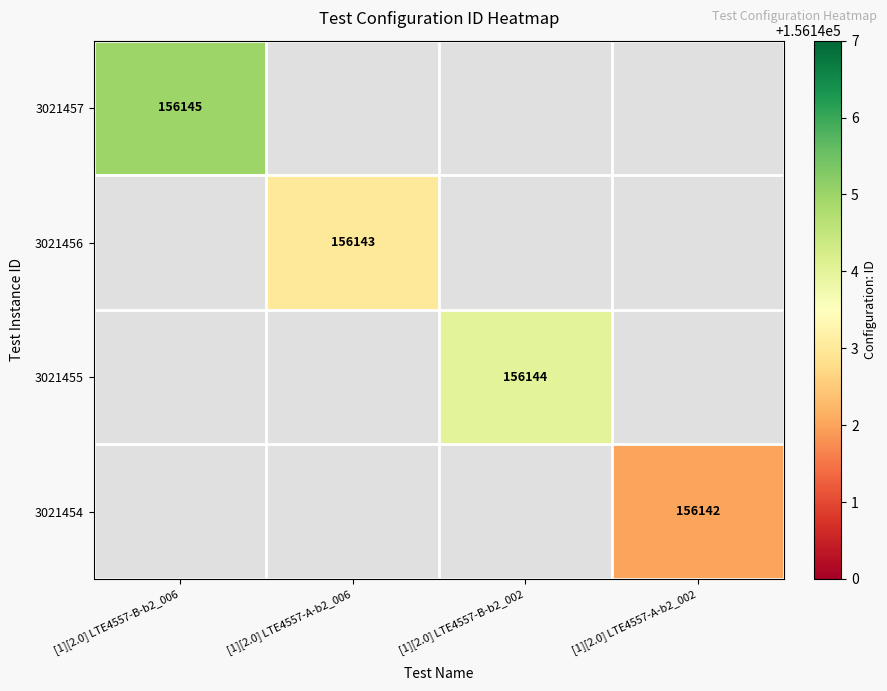

The 3021455 series shows 156144 at [1][2.0] LTE4557-B-b2_002. True or false?

True